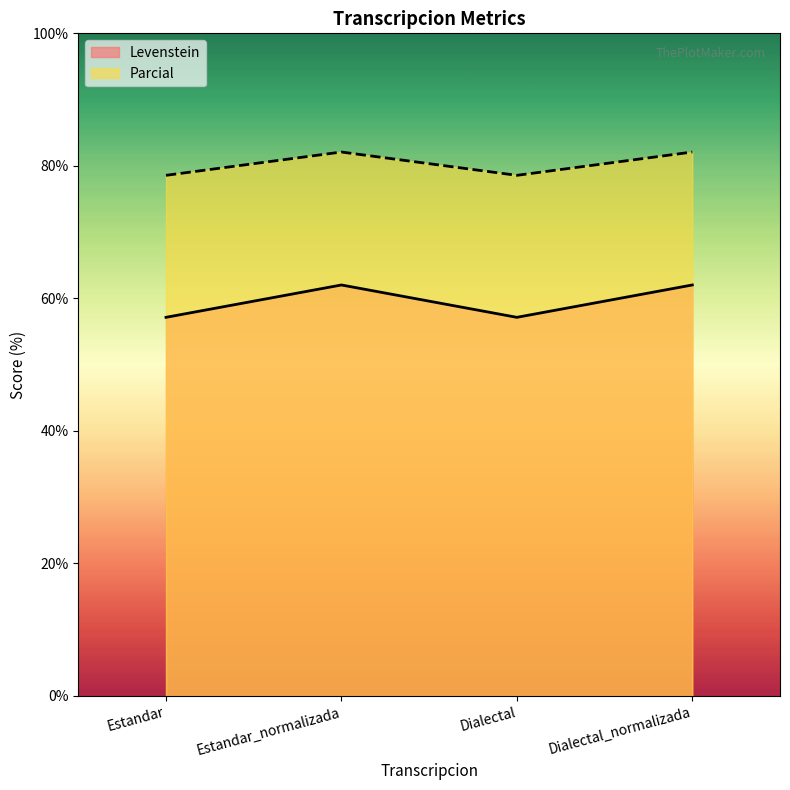

What is the average value of the Parcial series?

80.3